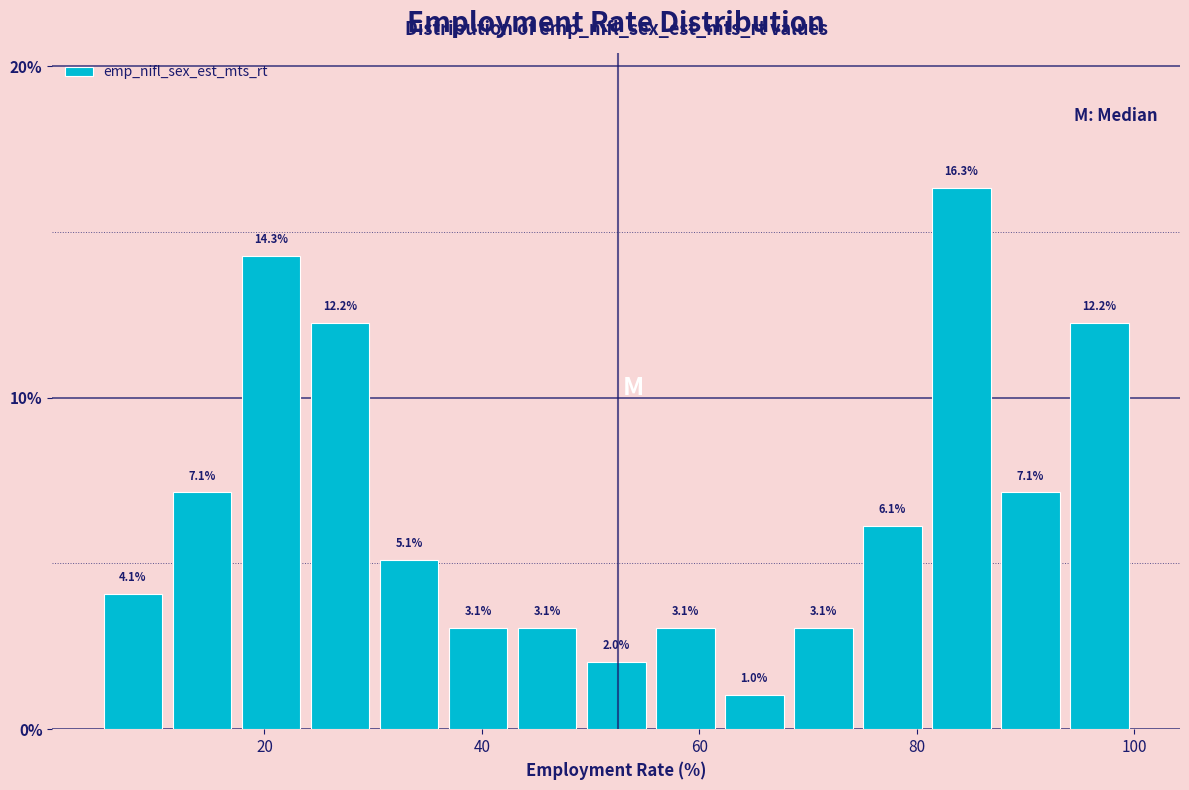

Read against the x-axis, roughly where is the centre of the tallest bar?

84